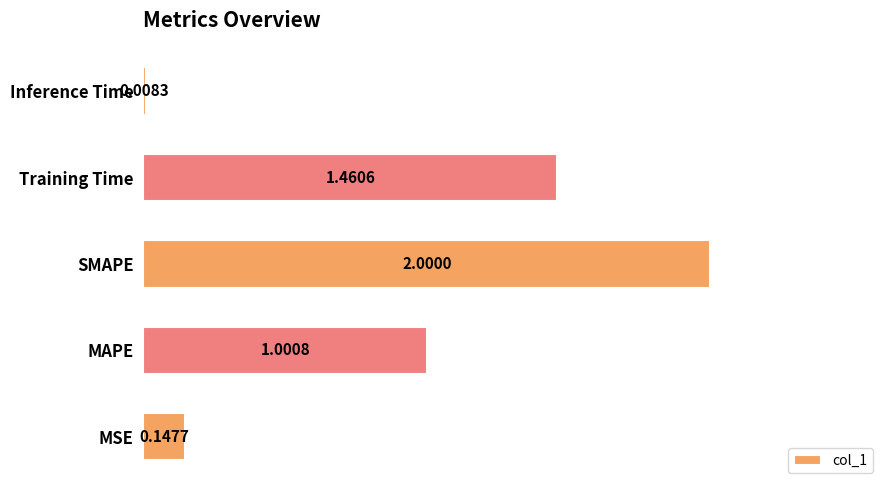

At which category does the chart reach its peak across all series?

SMAPE